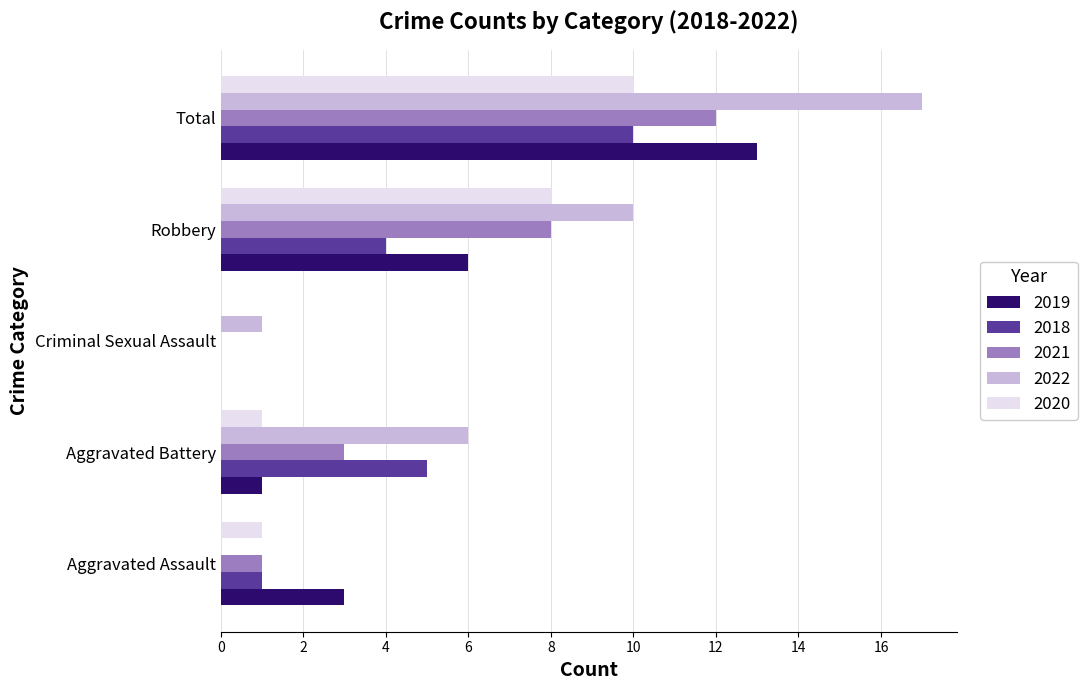

Is it true that 2021 equals 2 at Aggravated Assault?

False